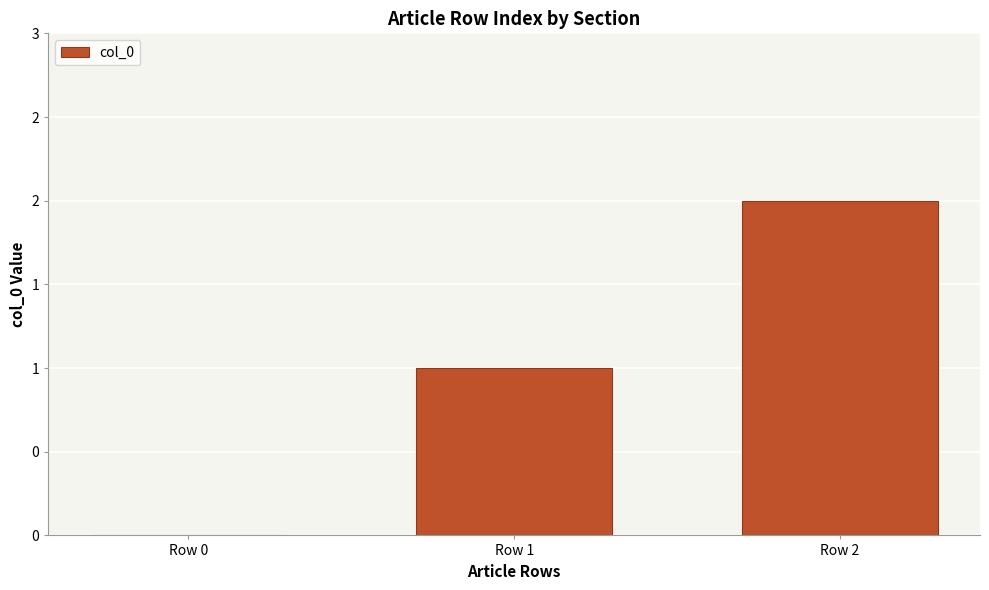

Count the values in the range 0 to 2.

3